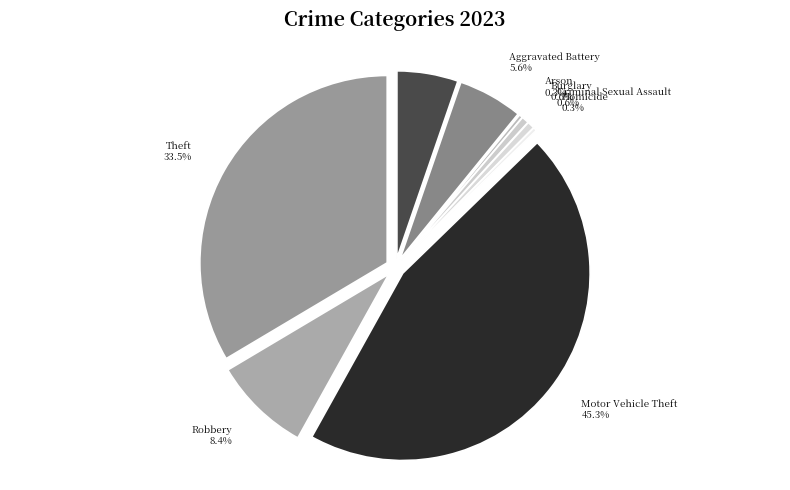

Does Aggravated Battery represent more than half of the total?

No